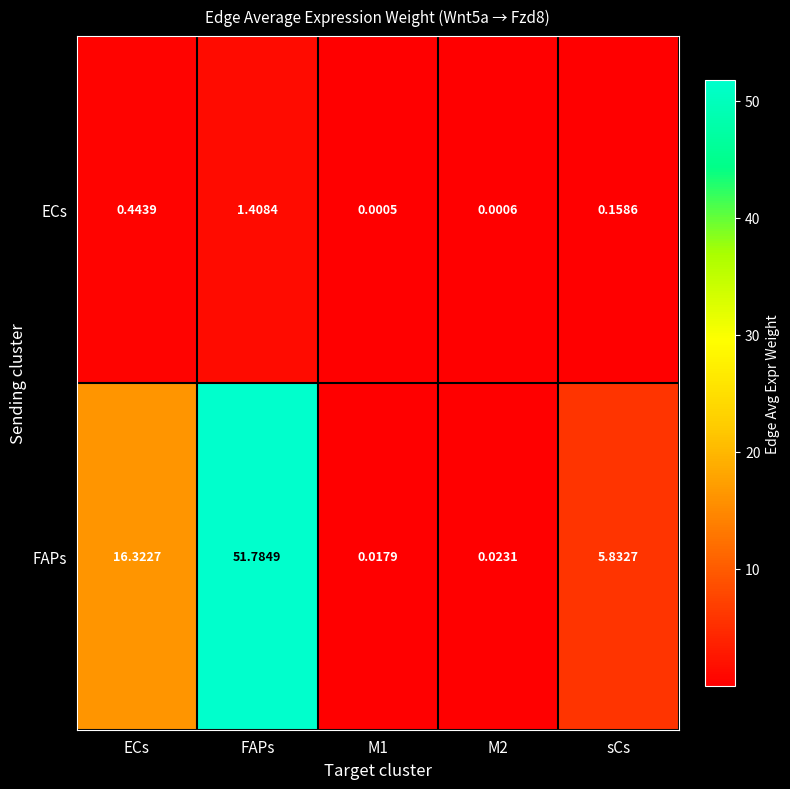

At which category does the chart reach its peak across all series?

FAPs